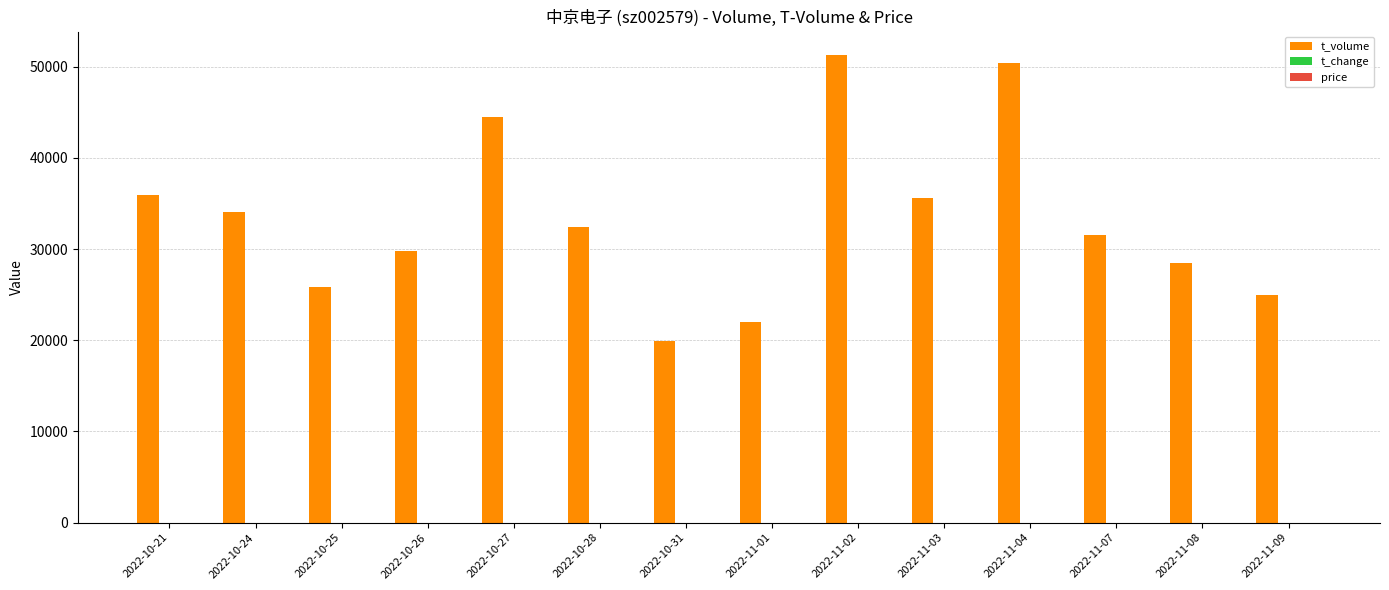

Which series has the largest total across all categories?

t_volume